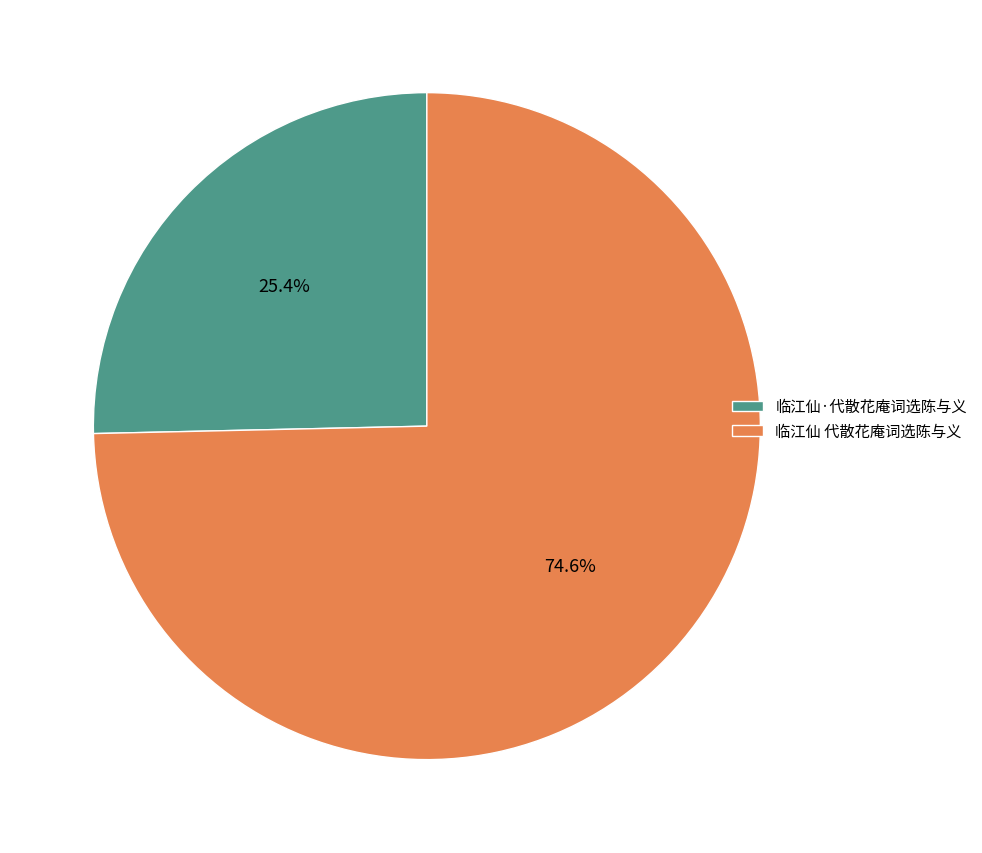

Combined, do 临江仙 代散花庵词选陈与义 and 临江仙·代散花庵词选陈与义 account for over 50%?

Yes